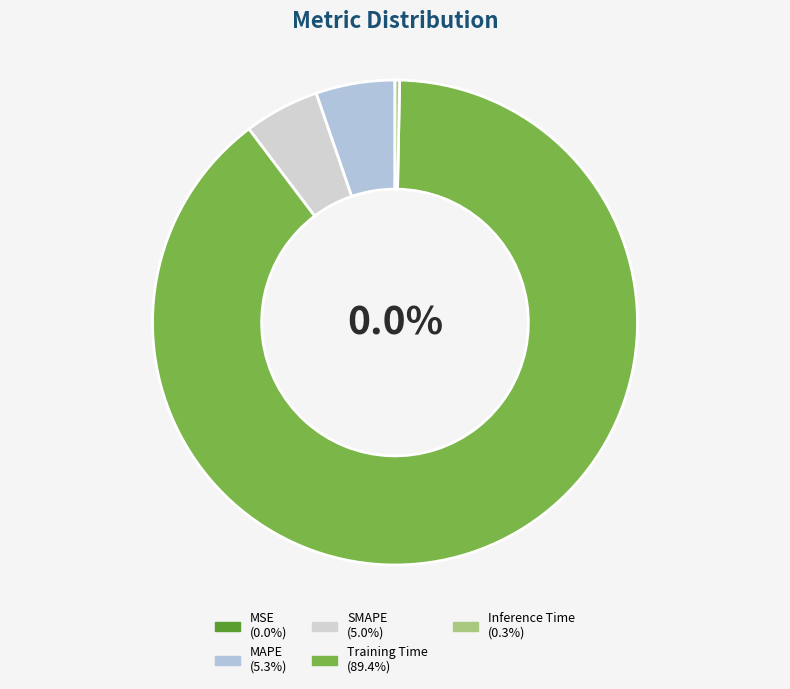

Which slice is the largest?

Training Time